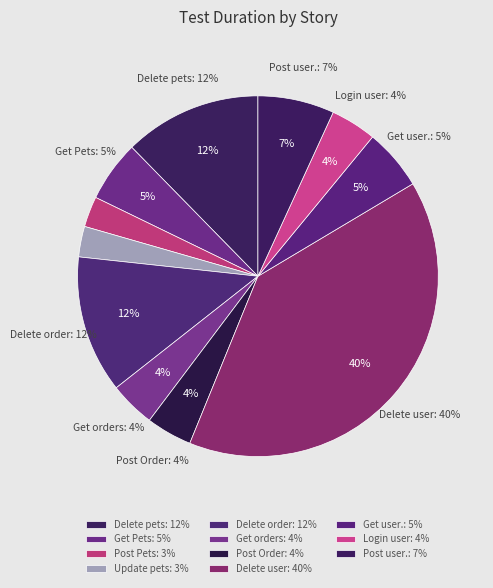

Does any single category account for the majority?

No